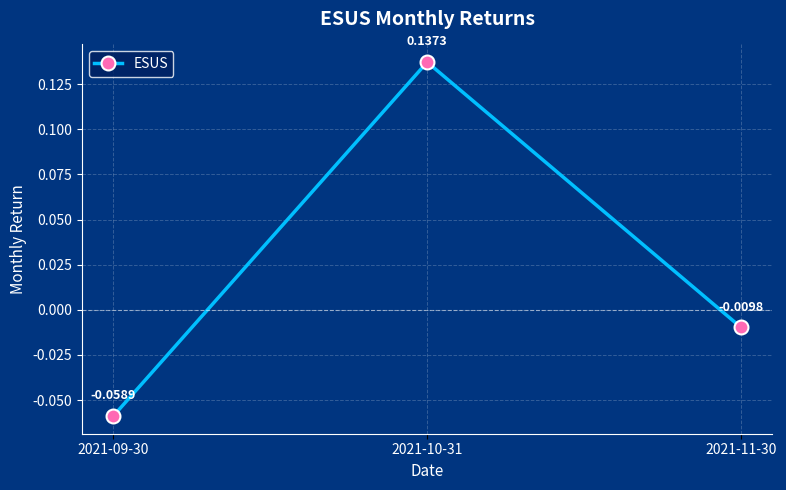

List the labels in order of value, largest first.

2021-10-31, 2021-11-30, 2021-09-30